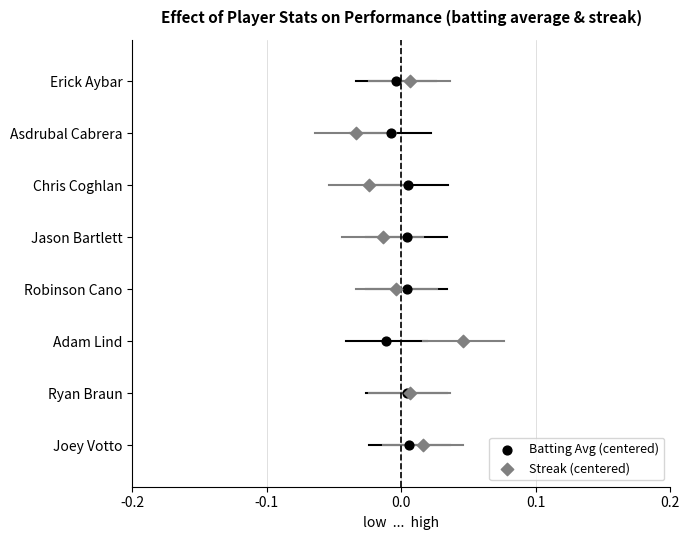

Which series contains the lowest Y value?

Batting Avg (centered)